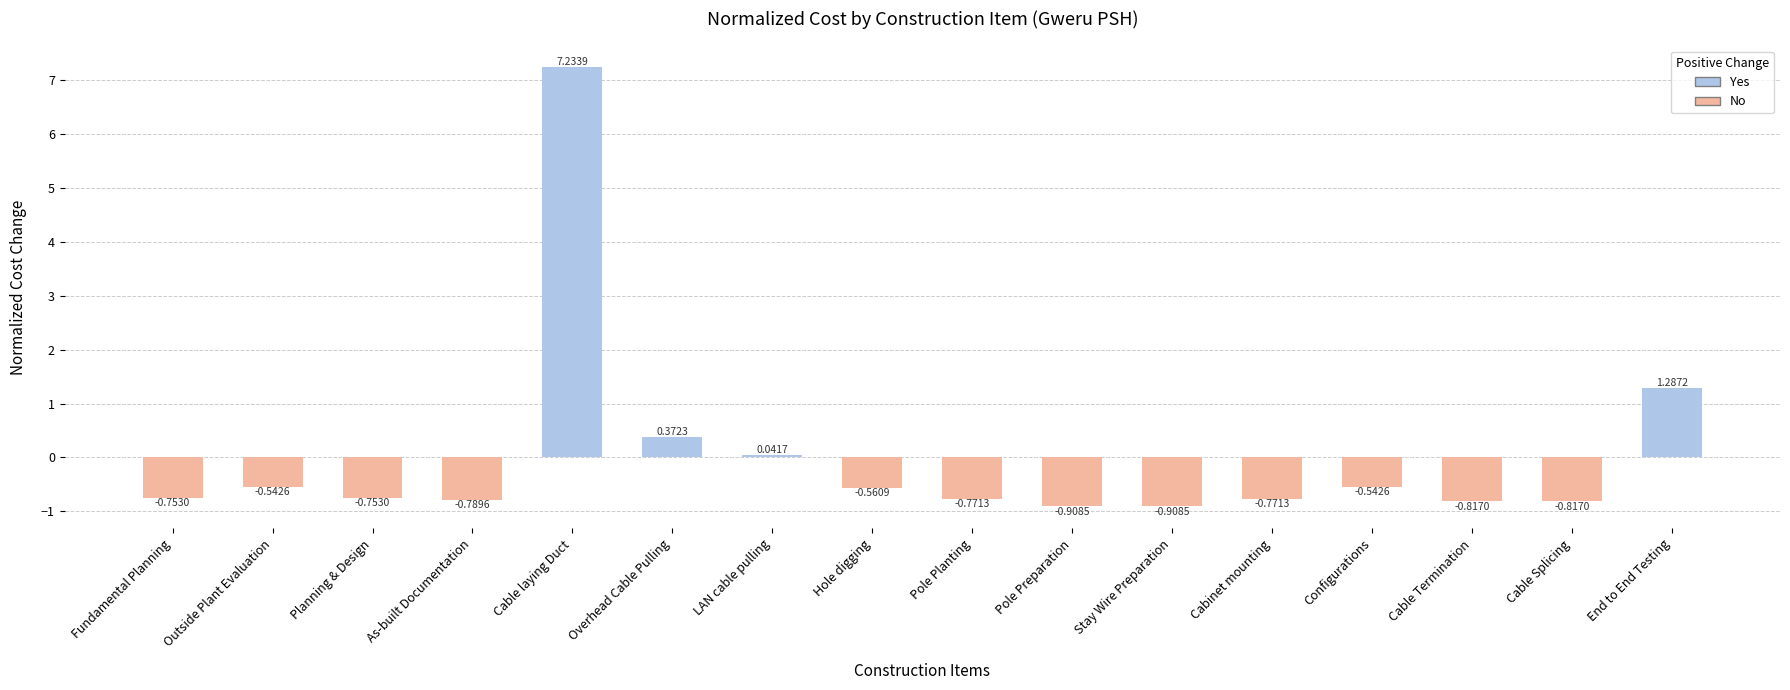

How many values are below 0?

12